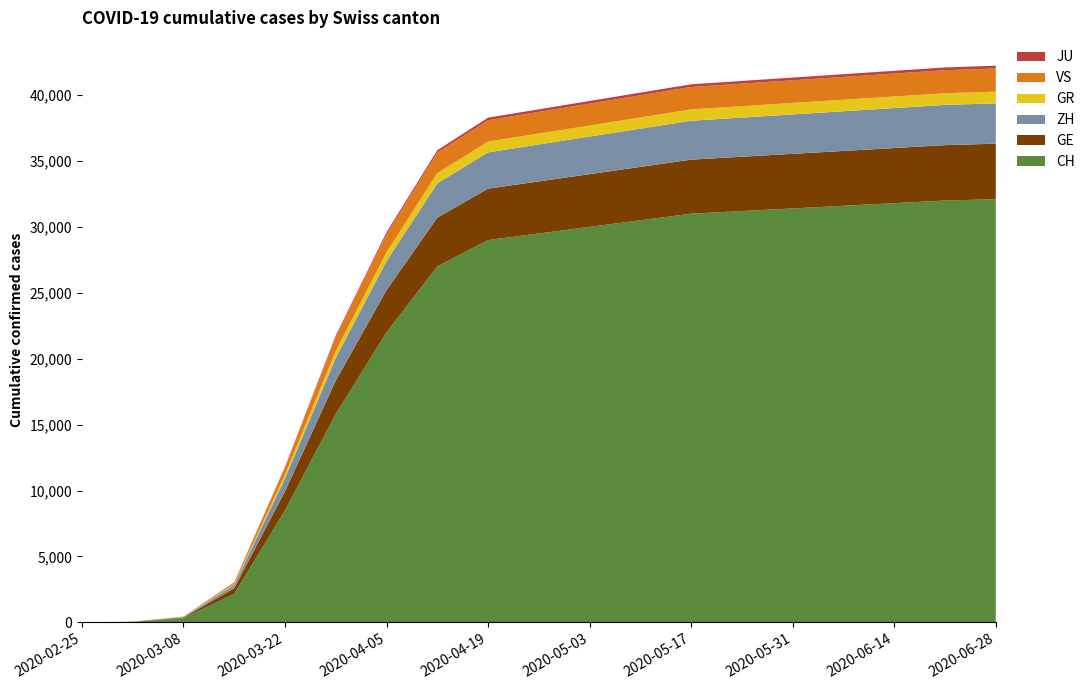

Reading right to left, list all the values displayed in this chart.

CH: 2020-06-28=32100	2020-06-21=32000	2020-06-14=31800	2020-06-07=31600	2020-05-31=31400	2020-05-24=31200	2020-05-17=31000	2020-05-10=30500	2020-05-03=30000	2020-04-26=29500	2020-04-19=29000	2020-04-12=27000	2020-04-05=22000	2020-03-29=15809	2020-03-22=8498	2020-03-15=2160	2020-03-08=327	2020-03-01=36	2020-02-25=0
GE: 2020-06-28=4210	2020-06-21=4200	2020-06-14=4180	2020-06-07=4160	2020-05-31=4140	2020-05-24=4120	2020-05-17=4100	2020-05-10=4050	2020-05-03=4000	2020-04-26=3950	2020-04-19=3900	2020-04-12=3700	2020-04-05=3200	2020-03-29=2530	2020-03-22=1445	2020-03-15=430	2020-03-08=45	2020-03-01=10	2020-02-25=0
ZH: 2020-06-28=3060	2020-06-21=3050	2020-06-14=3030	2020-06-07=3010	2020-05-31=2990	2020-05-24=2970	2020-05-17=2950	2020-05-10=2900	2020-05-03=2850	2020-04-26=2800	2020-04-19=2750	2020-04-12=2600	2020-04-05=2200	2020-03-29=1722	2020-03-22=978	2020-03-15=250	2020-03-08=40	2020-03-01=7	2020-02-25=0
GR: 2020-06-28=888	2020-06-21=885	2020-06-14=880	2020-06-07=875	2020-05-31=870	2020-05-24=865	2020-05-17=860	2020-05-10=850	2020-05-03=840	2020-04-26=830	2020-04-19=820	2020-04-12=780	2020-04-05=680	2020-03-29=519	2020-03-22=284	2020-03-15=71	2020-03-08=18	2020-03-01=6	2020-02-25=0
VS: 2020-06-28=1755	2020-06-21=1750	2020-06-14=1740	2020-06-07=1730	2020-05-31=1720	2020-05-24=1710	2020-05-17=1700	2020-05-10=1680	2020-05-03=1660	2020-04-26=1640	2020-04-19=1620	2020-04-12=1550	2020-04-05=1350	2020-03-29=1055	2020-03-22=535	2020-03-15=115	2020-03-08=12	2020-03-01=2	2020-02-25=0
JU: 2020-06-28=210	2020-06-21=209	2020-06-14=208	2020-06-07=207	2020-05-31=206	2020-05-24=205	2020-05-17=204	2020-05-10=202	2020-05-03=200	2020-04-26=198	2020-04-19=195	2020-04-12=185	2020-04-05=160	2020-03-29=127	2020-03-22=61	2020-03-15=19	2020-03-08=5	2020-03-01=1	2020-02-25=0